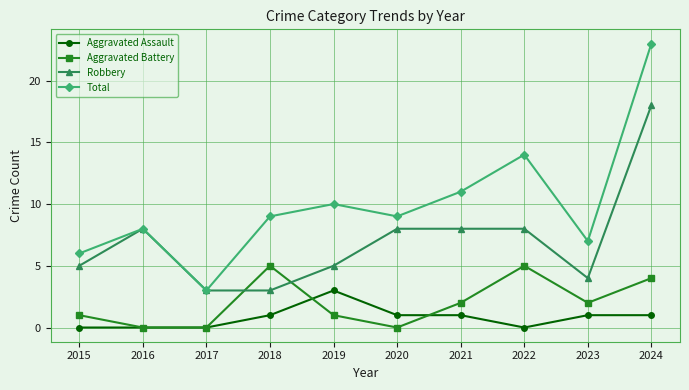

How many lines are shown in the chart?

4